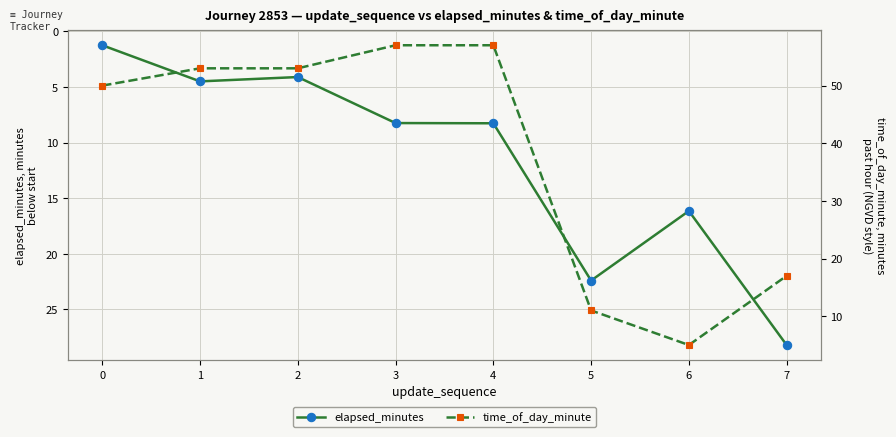

How many series are shown in this chart?

2